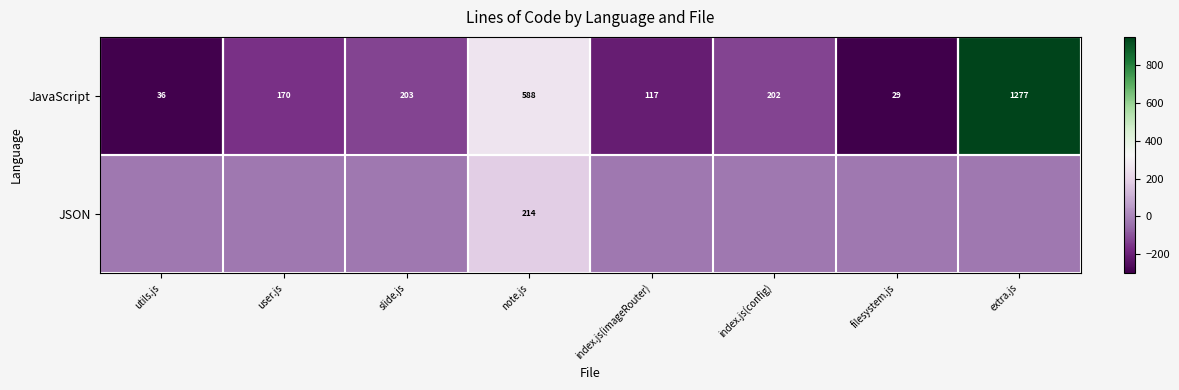

How many data points does each series have?

8